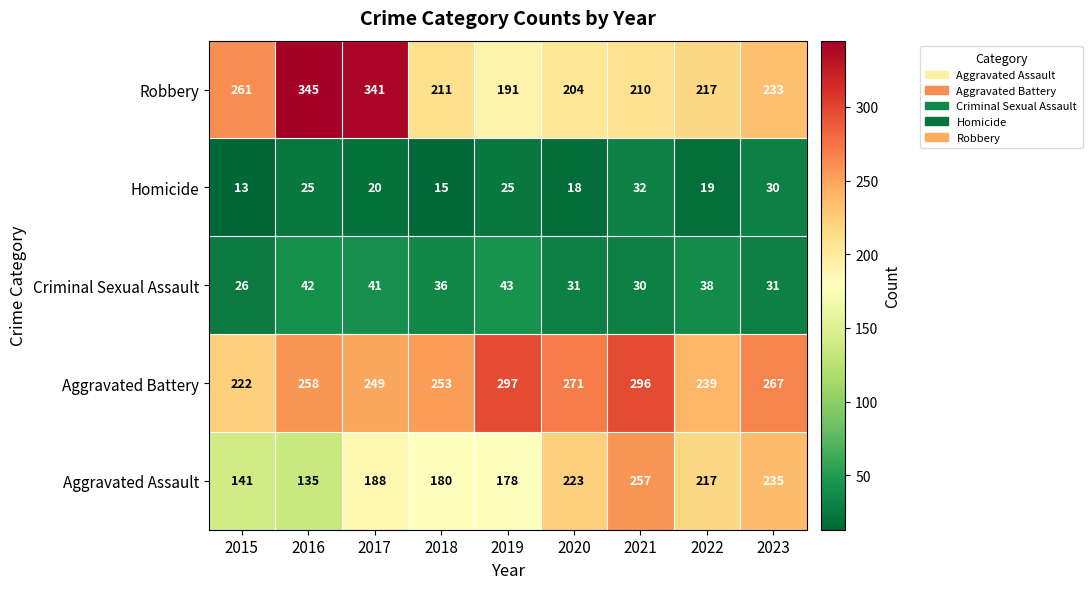

What is the difference between the second highest and minimum values in the Aggravated Battery series?

74